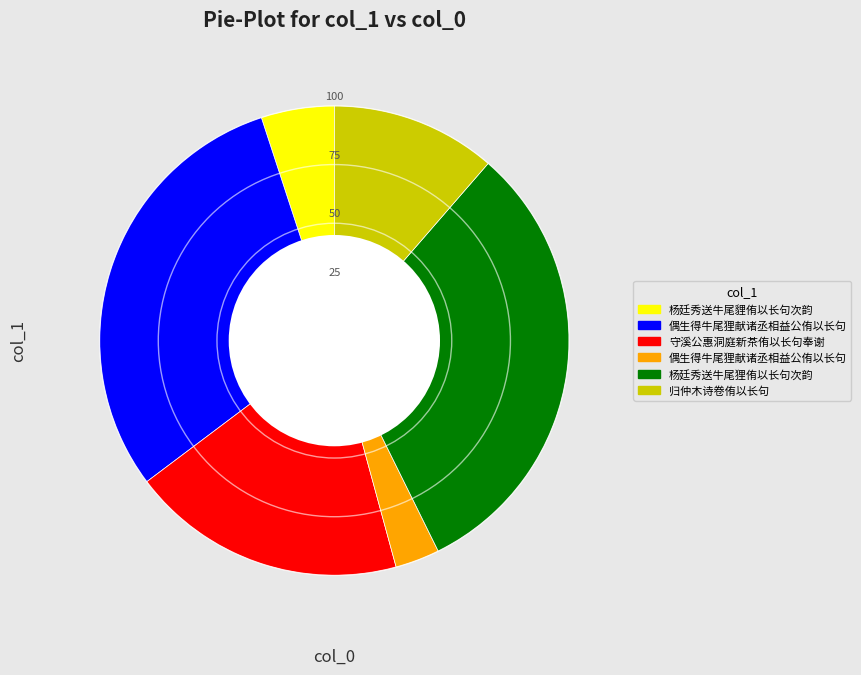

Does any single category account for the majority?

No